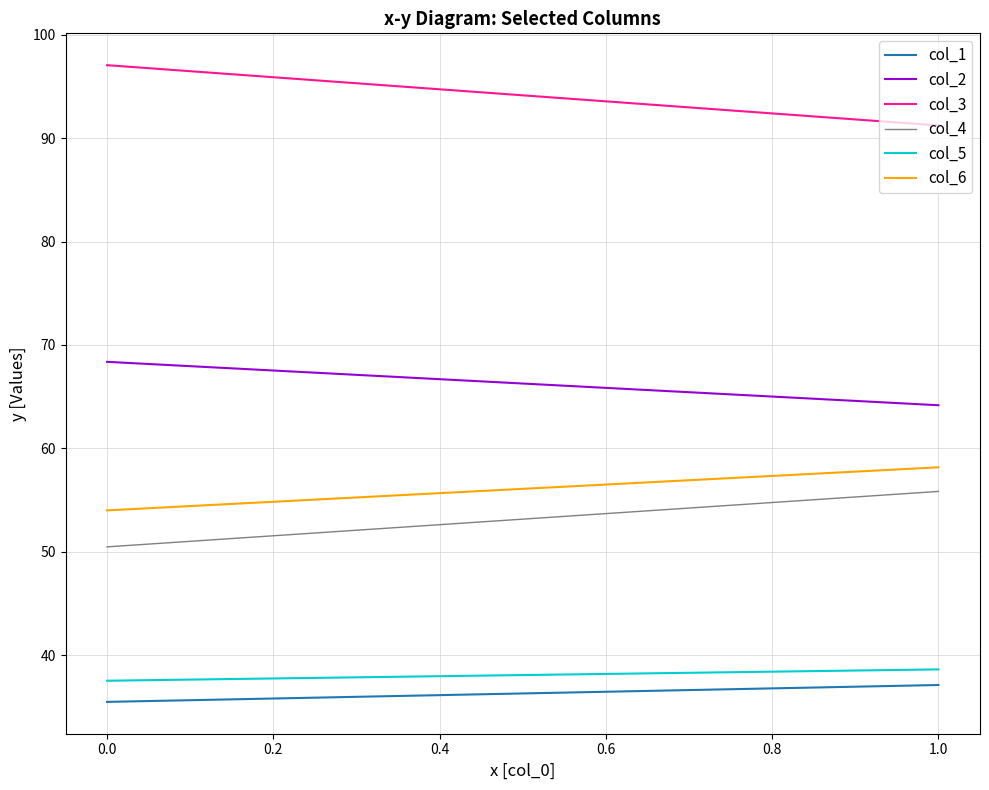

What is the value of the col_3 point at the 2nd from the left?

91.2